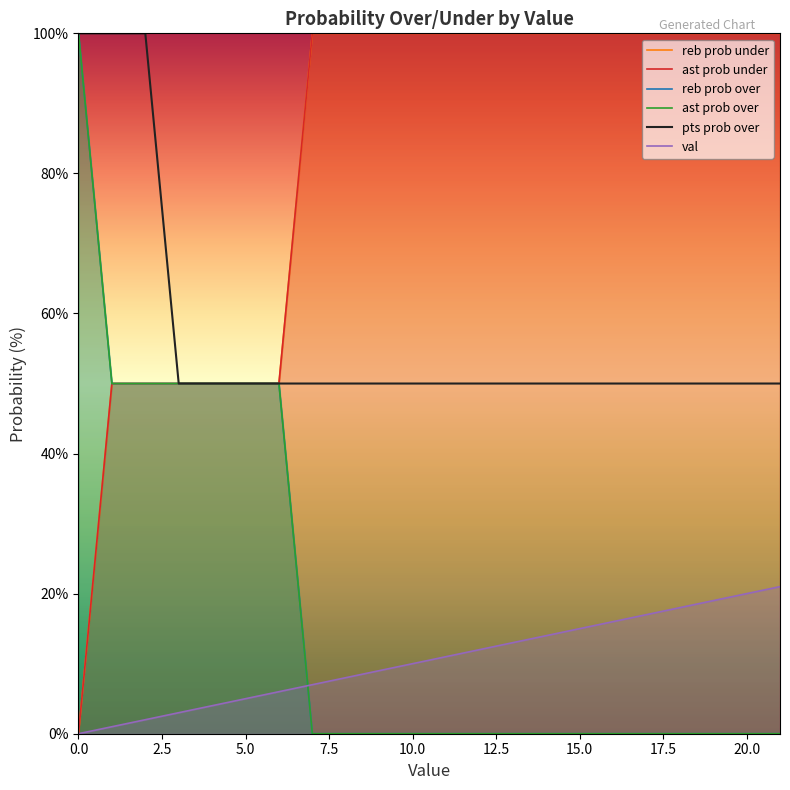

What is the value of the ast prob under point at the 16th from the left?

100